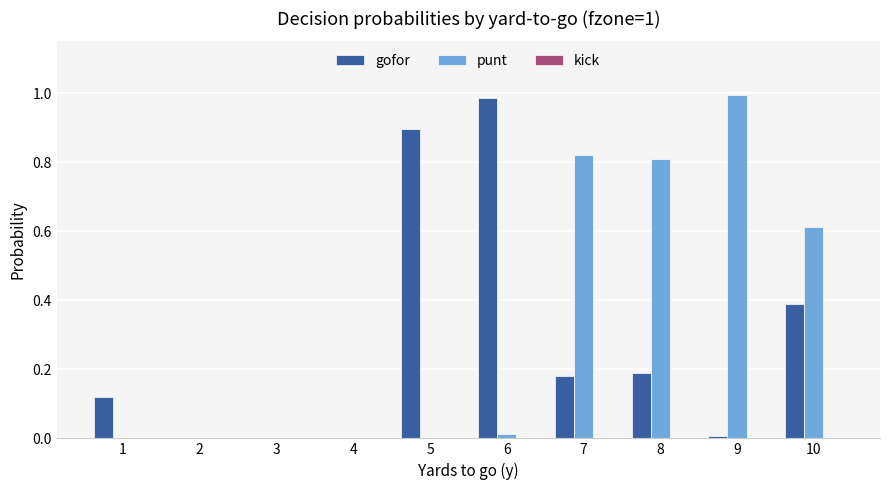

The gofor series shows 0.3 at 8. True or false?

False